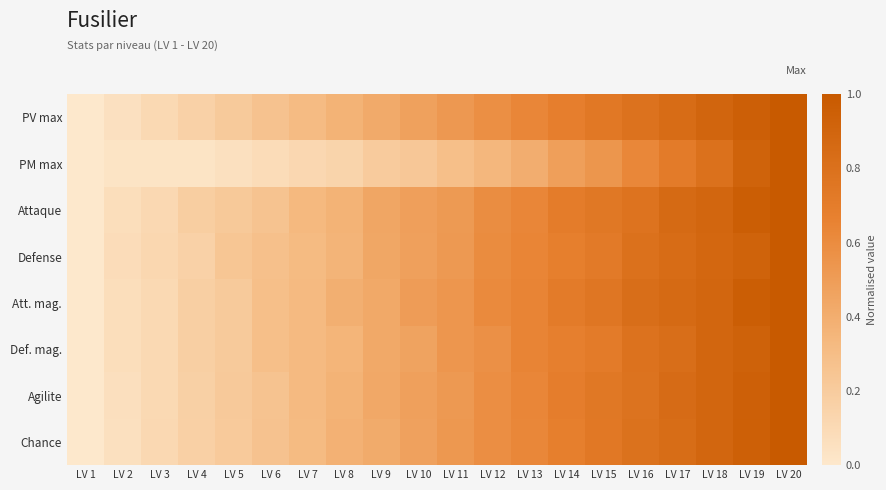

Which series has the largest total across all categories?

Att. mag.